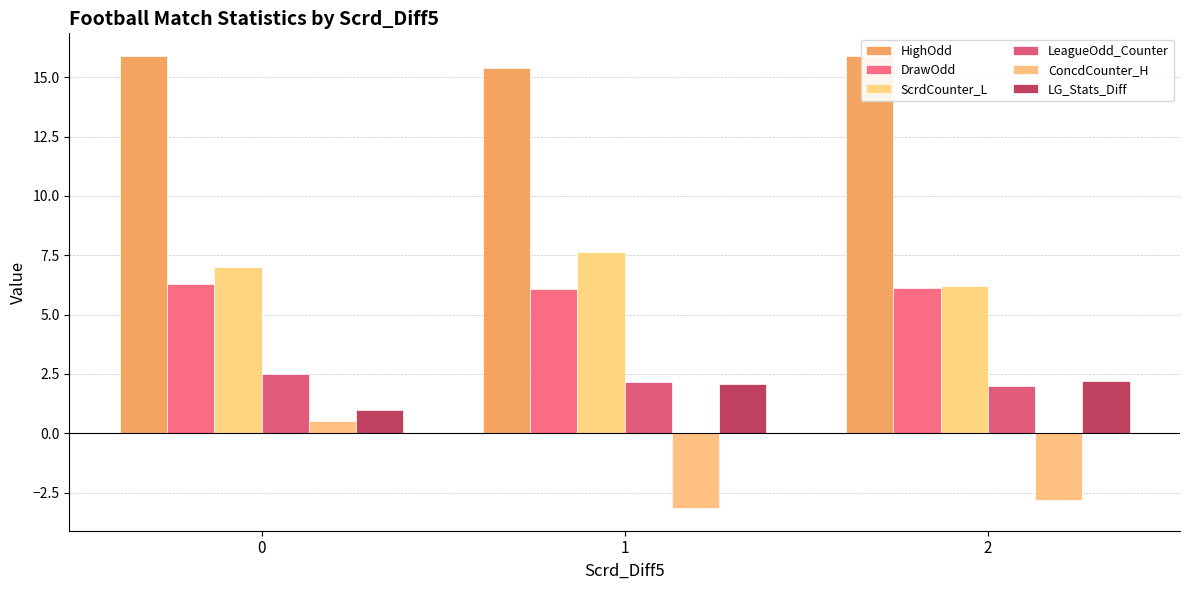

Reading right to left, extract all data points from this chart.

HighOdd: 15.9	15.4	15.9
DrawOdd: 6.1	6.1	6.3
ScrdCounter_L: 6.2	7.6	7.0
LeagueOdd_Counter: 2.0	2.2	2.5
ConcdCounter_H: -2.8	-3.2	0.5
LG_Stats_Diff: 2.2	2.1	1.0